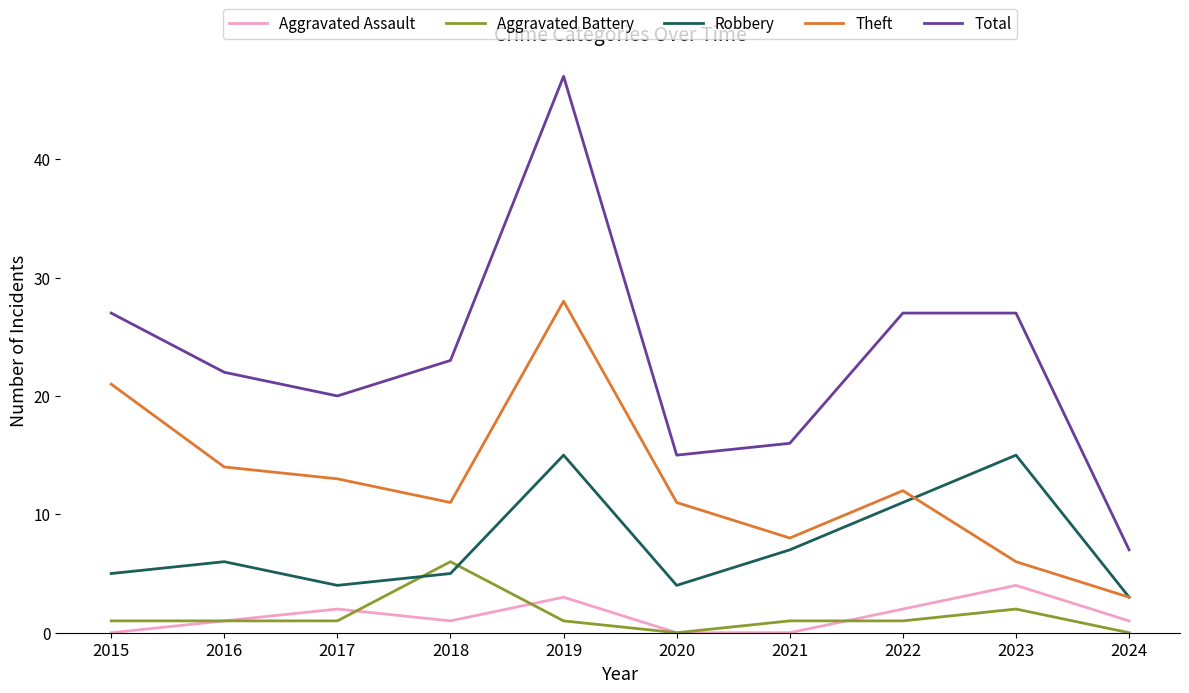

The value of Aggravated Battery at 2015 is 1. True or false?

True